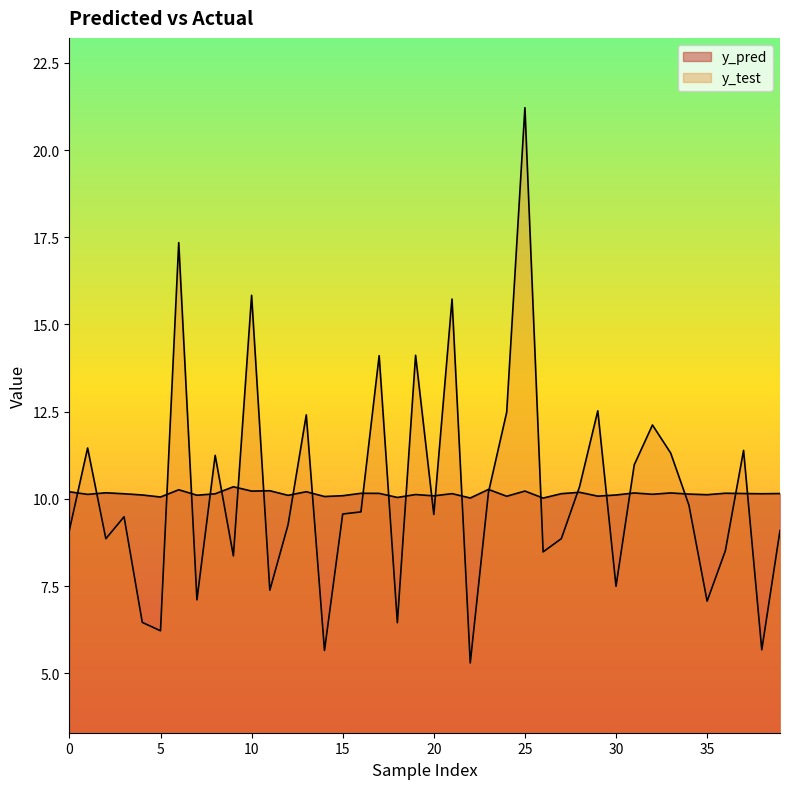

What is the value of the y_test point at the 7th from the left?

17.3